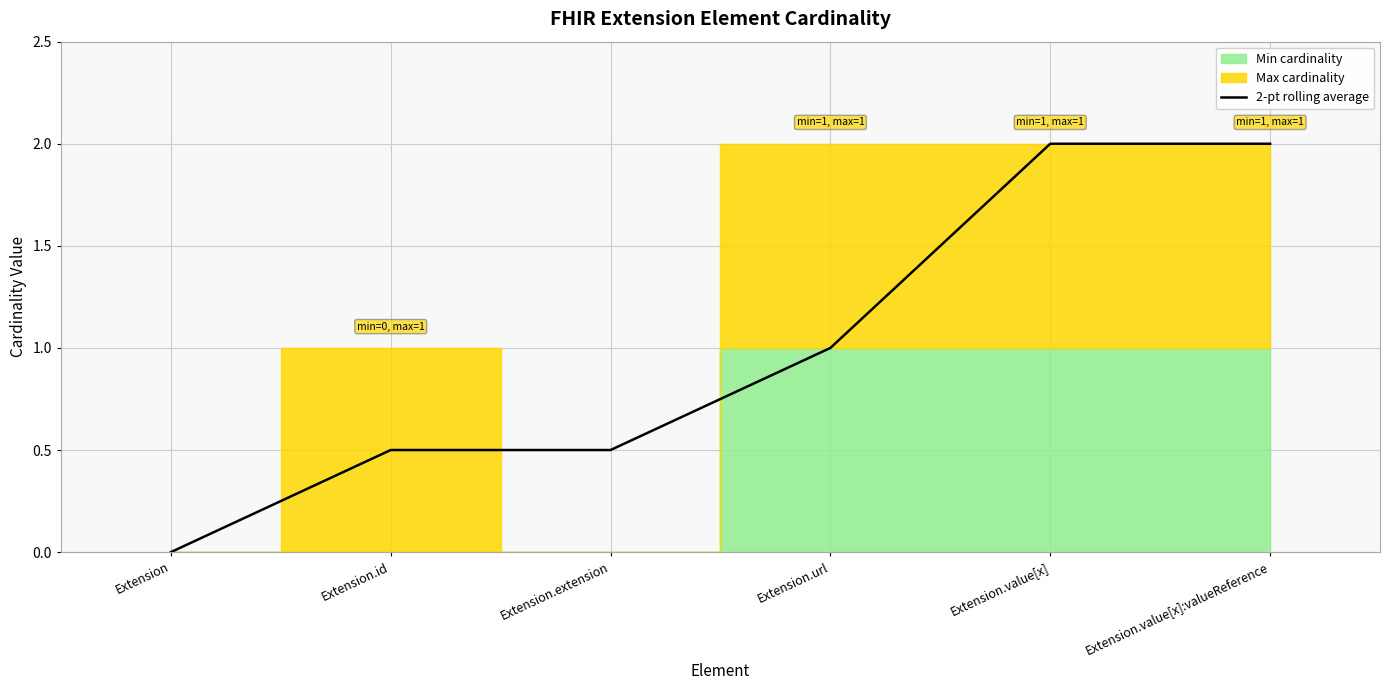

List the labels in order of value, smallest first.

Extension, Extension.id, Extension.extension, Extension.url, Extension.value[x], Extension.value[x]:valueReference